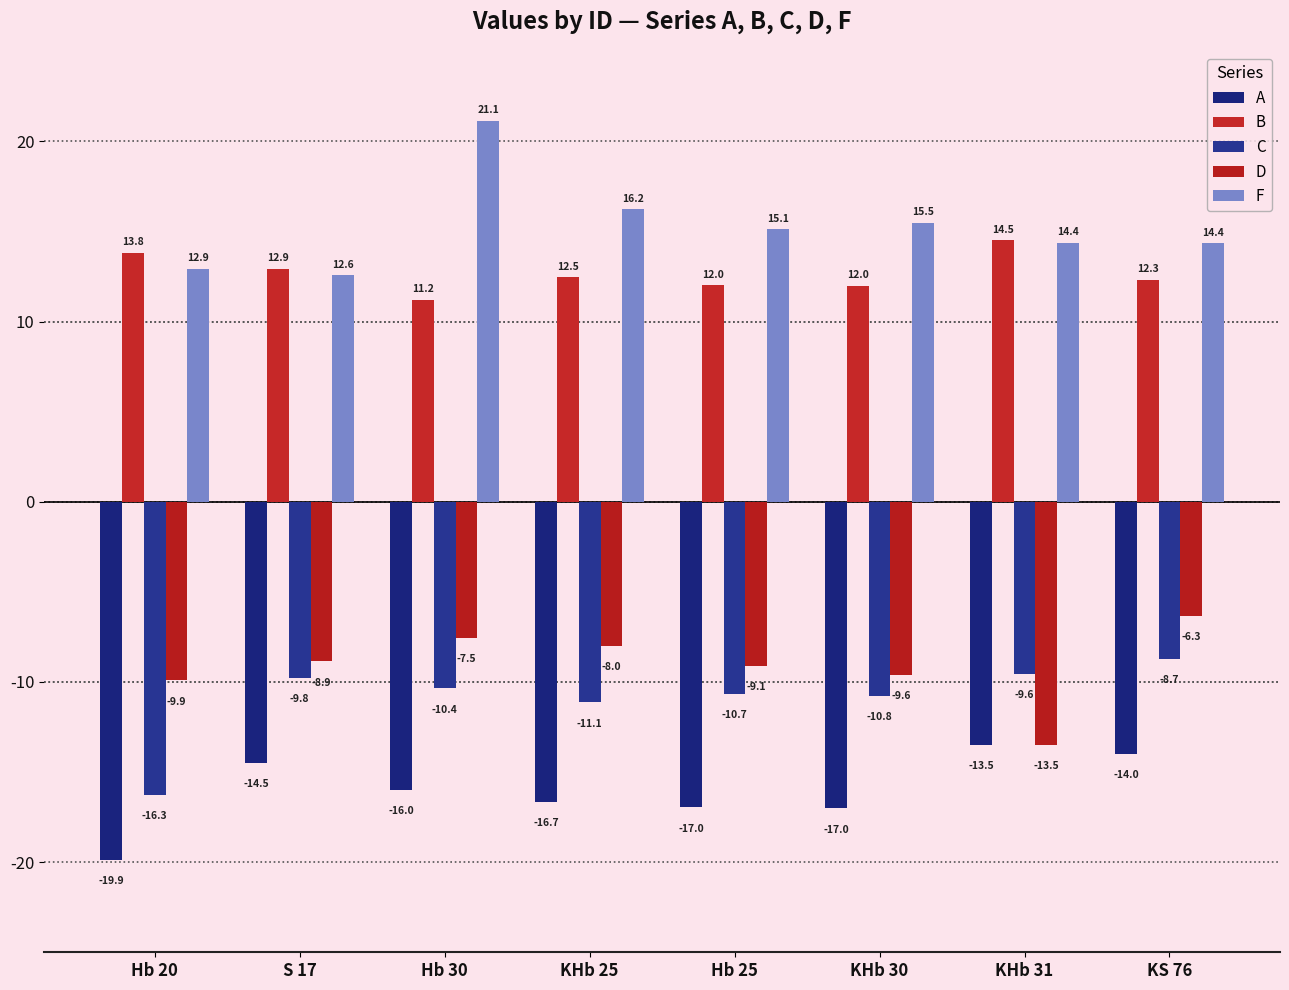

Which series has the widest spread of values?

F